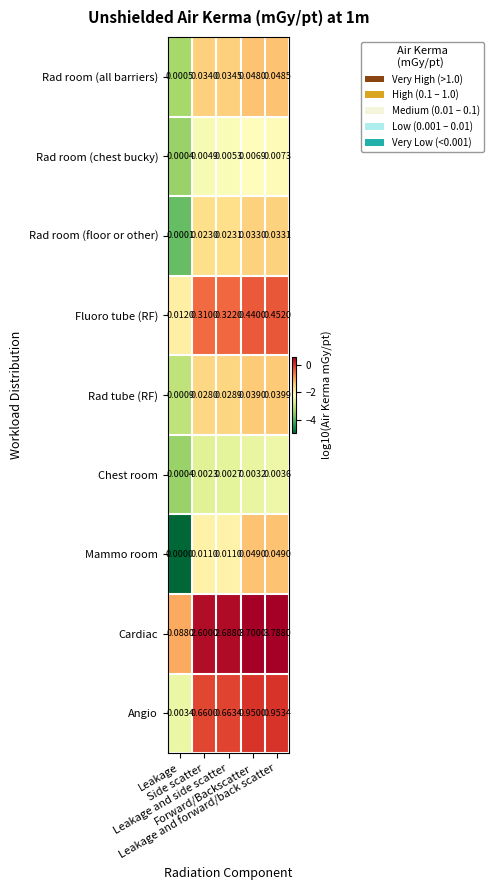

Which series has the largest range (max minus min)?

Cardiac